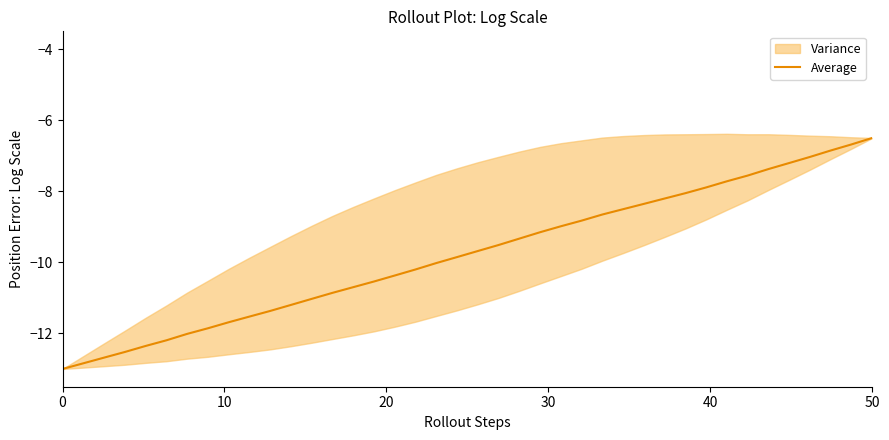

What is the highest value of the Average series?

-6.5